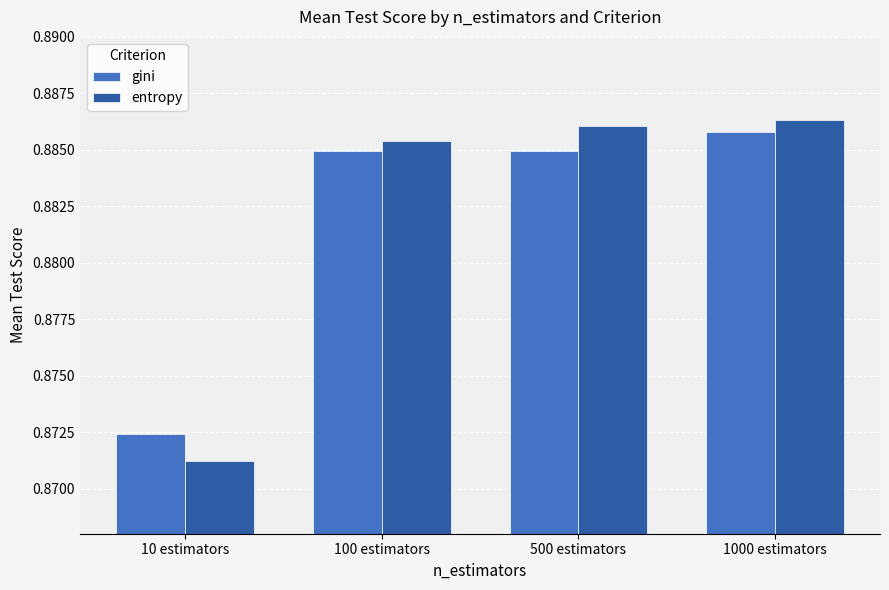

How many bars are there in total?

8